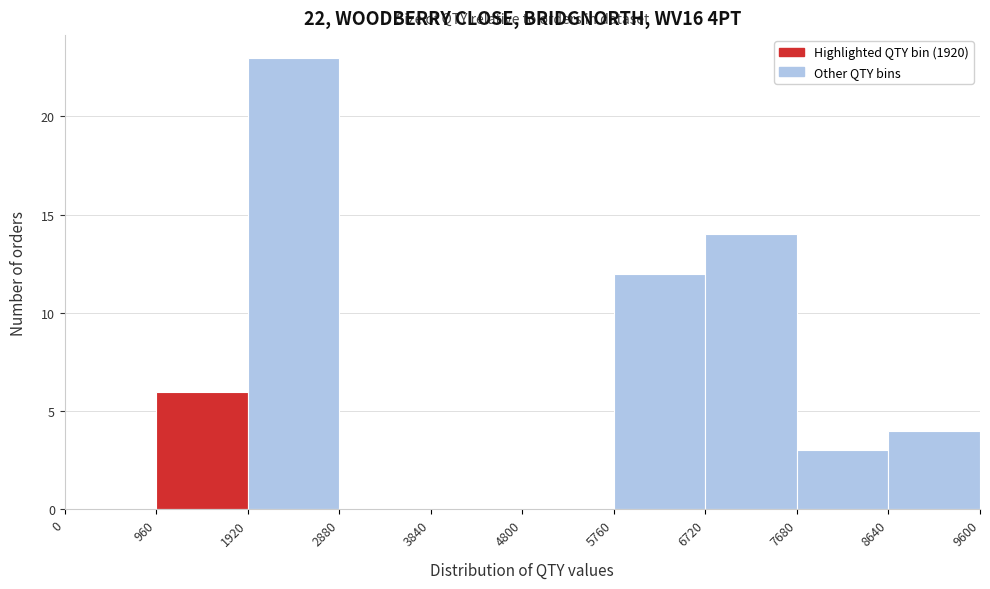

How tall is the bar that spans 5760 to 6720 on the x-axis? The values are not printed on the chart, so give them approximately, as read against the axis.

12